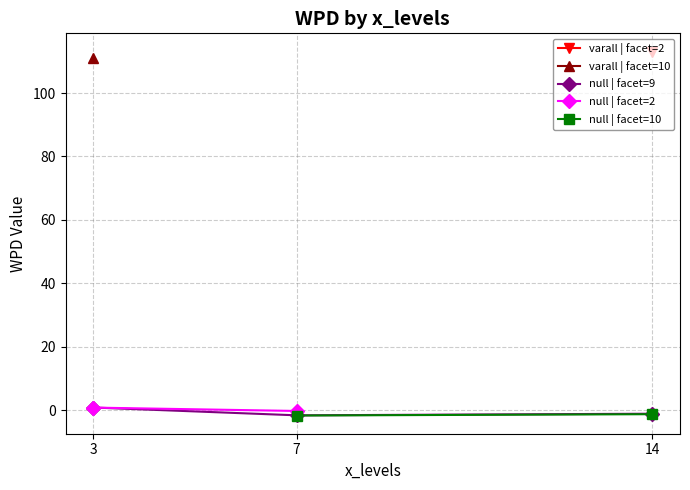

Is it true that null | facet=9 equals -1.2 at 14?

True